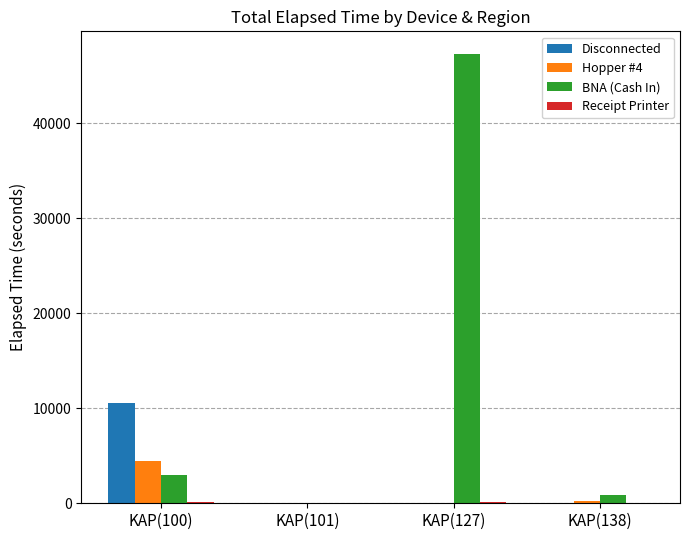

Which series changed the most between KAP(100) and KAP(101)?

Disconnected